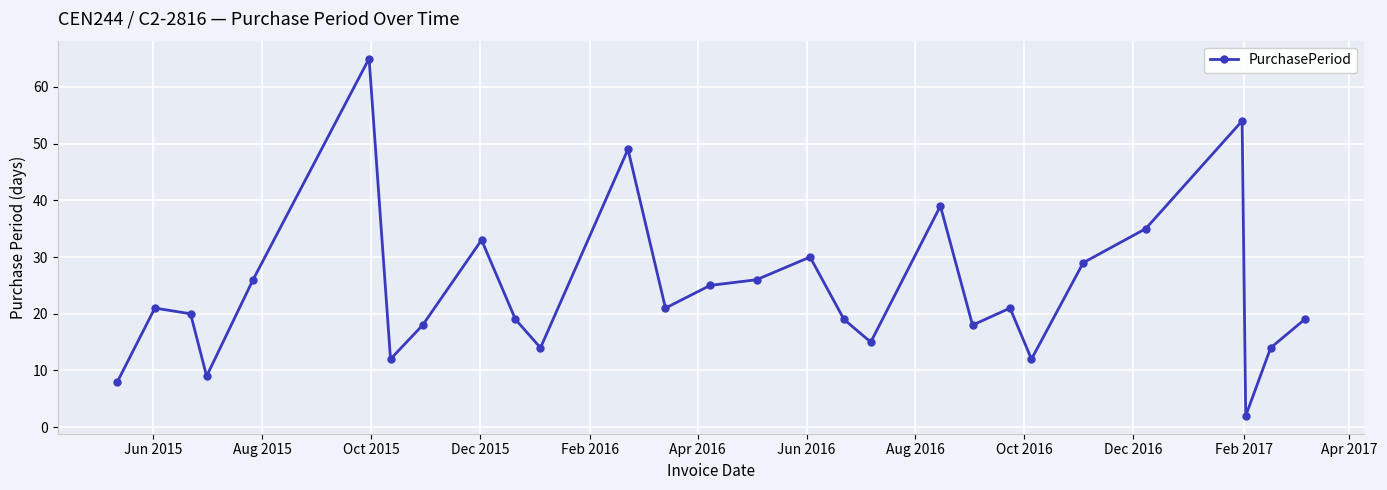

How many values are below 21?

14